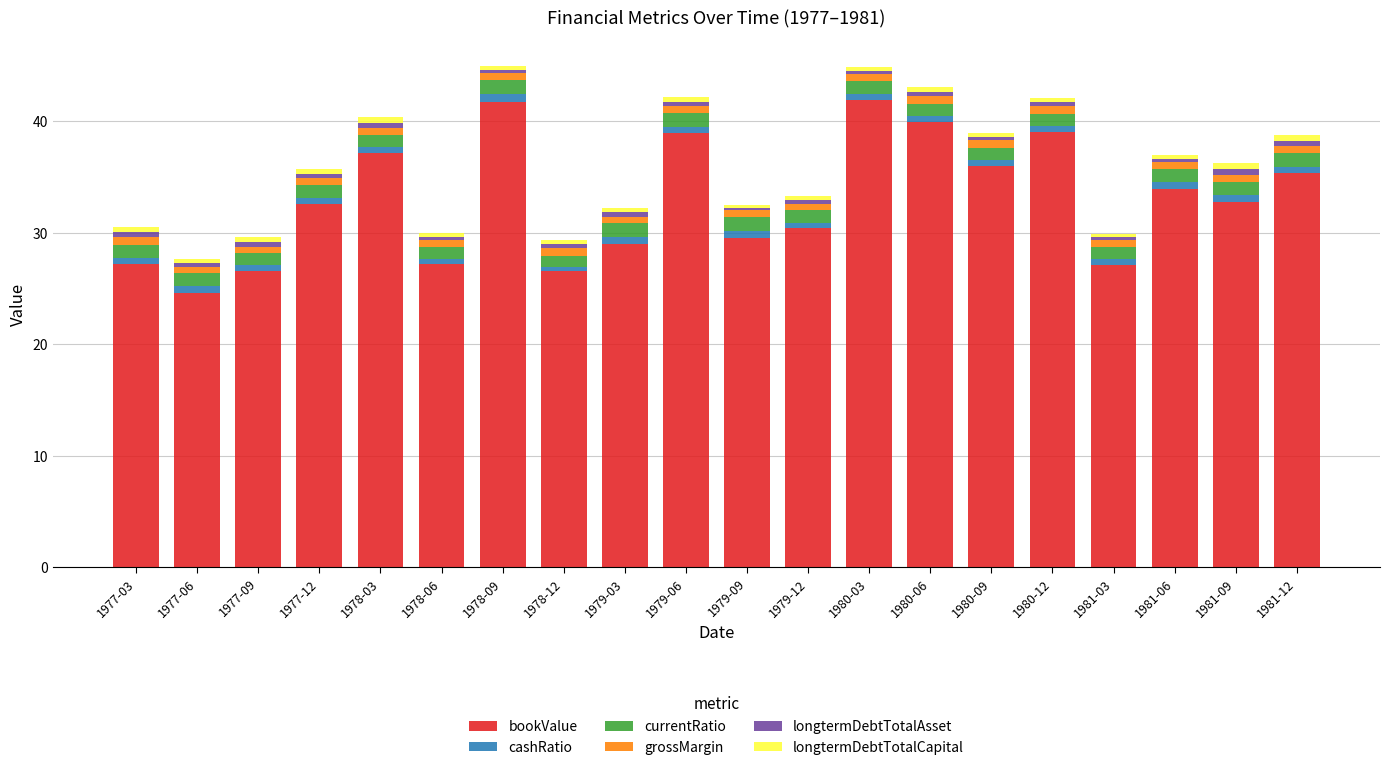

Are the bars grouped side by side (vs. stacked)?

No